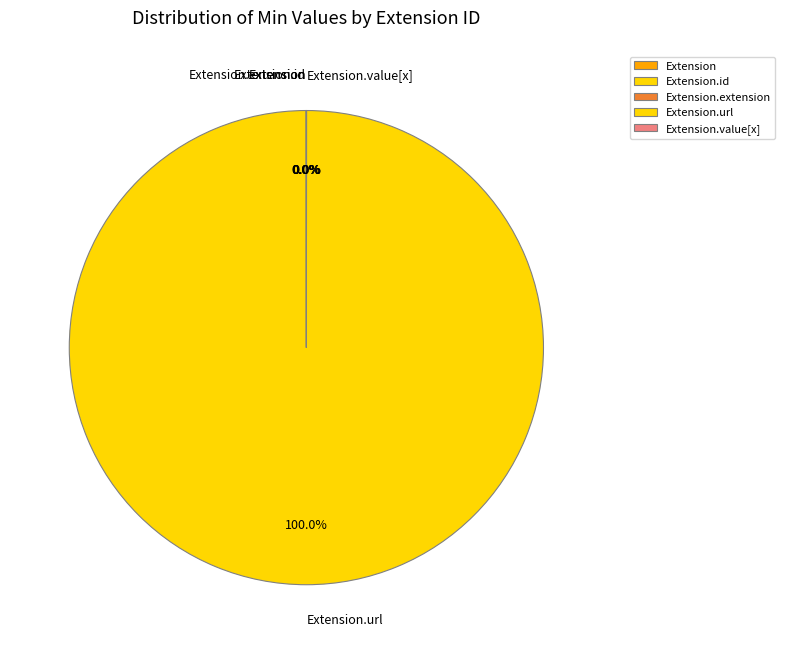

Is there a majority slice in this chart?

Yes